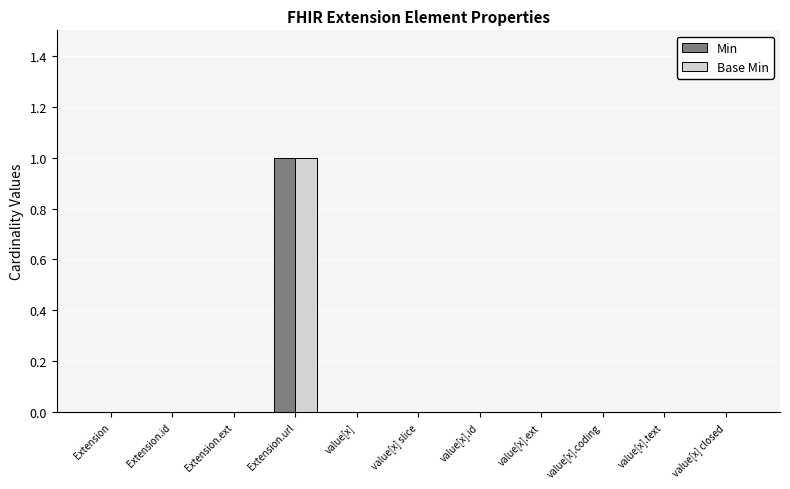

How many data points does each series have?

11